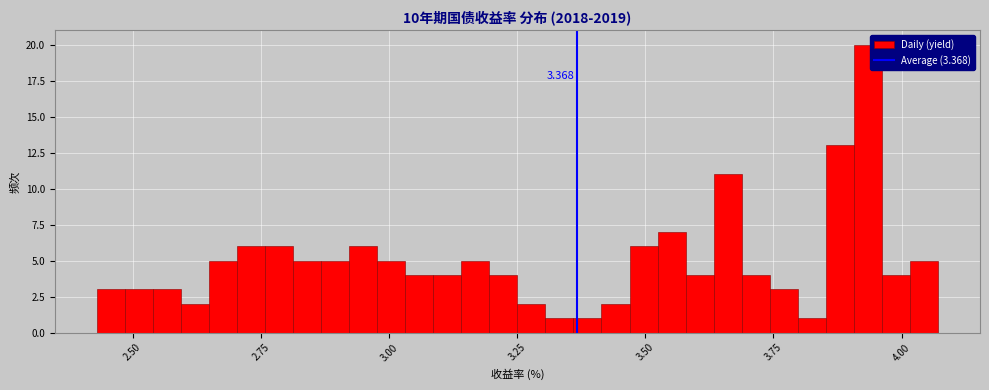

Read against the x-axis, roughly where is the centre of the tallest bar?

3.95